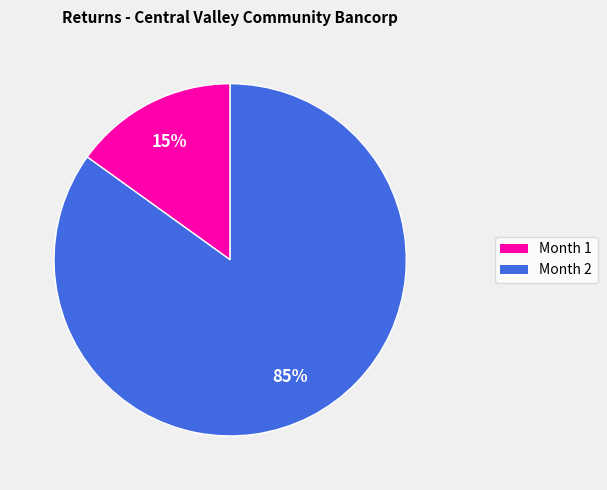

To the nearest percent, what is the average slice percentage?

50%